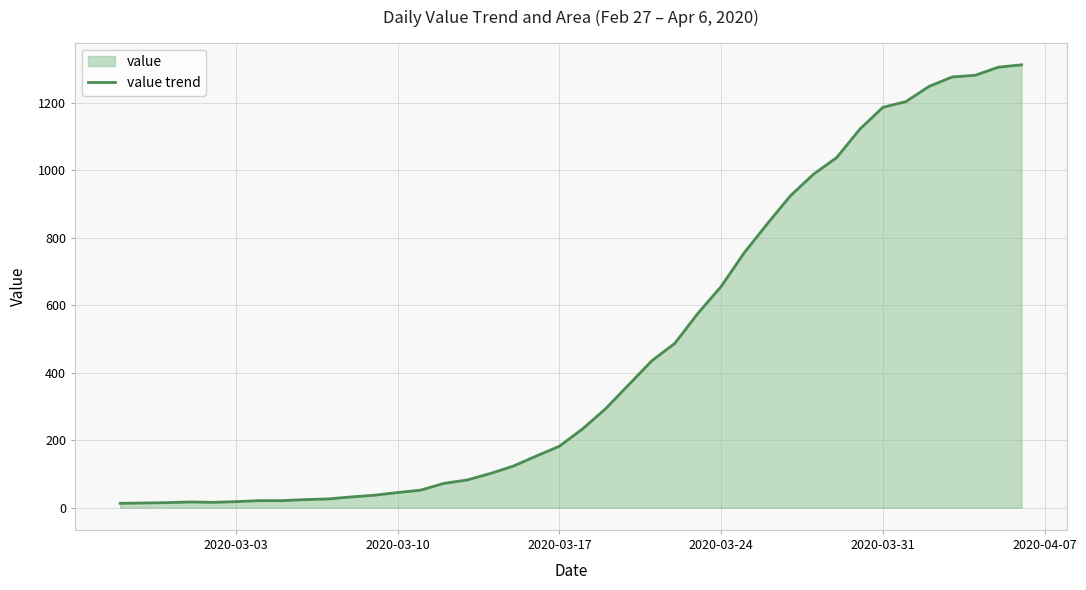

What is the maximum value shown in the chart?

1312